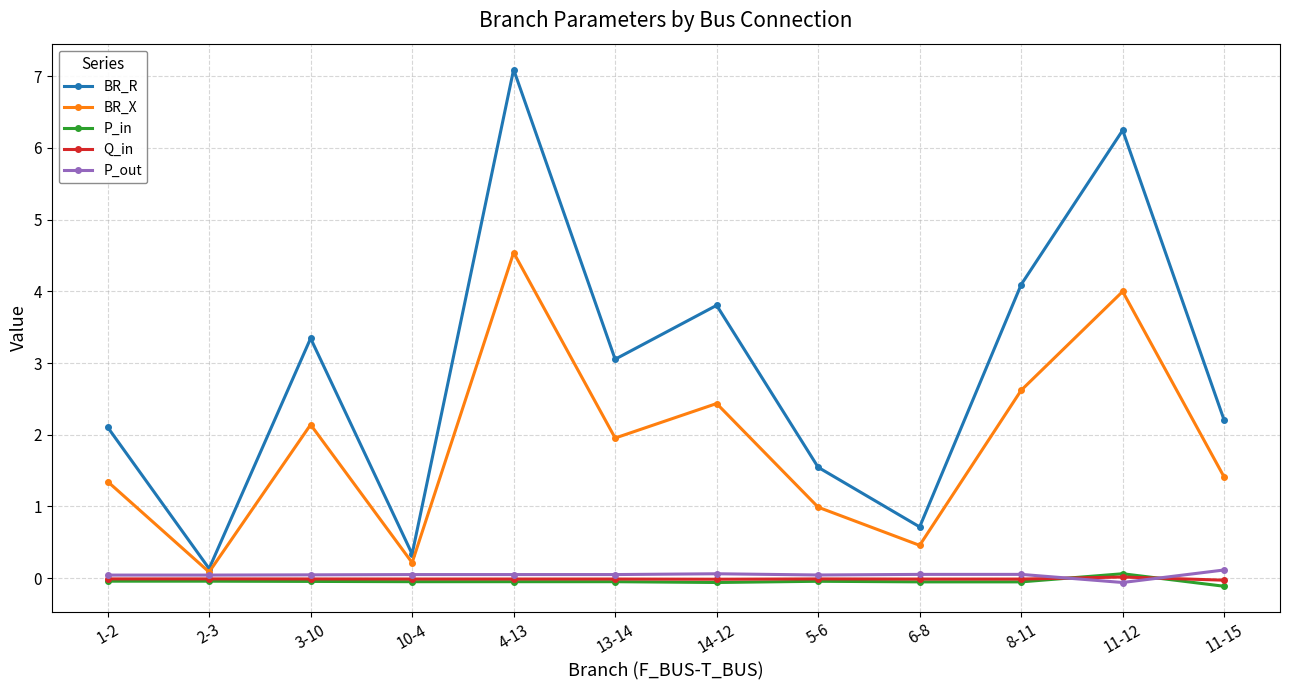

How many interior local peaks does the BR_R series have?

4